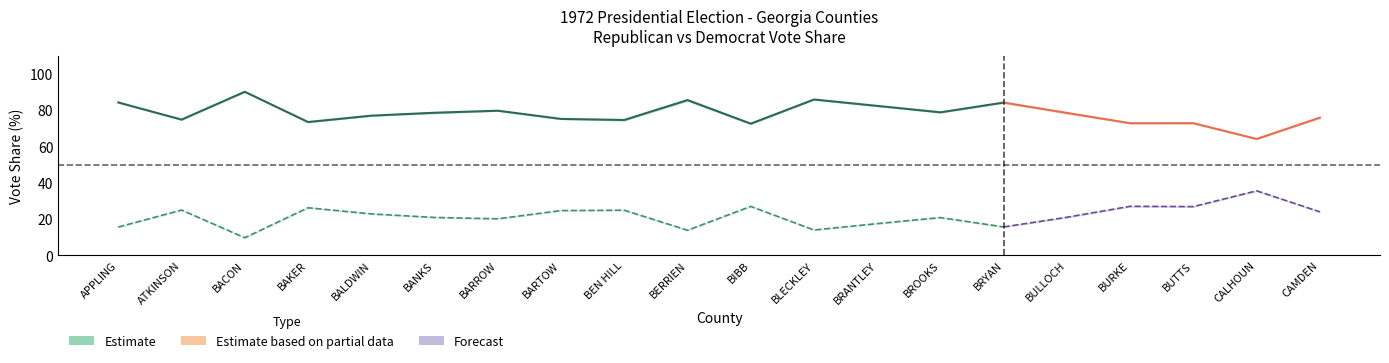

What is the approximate value of DemVotesMajorPercent at ATKINSON?

25.1